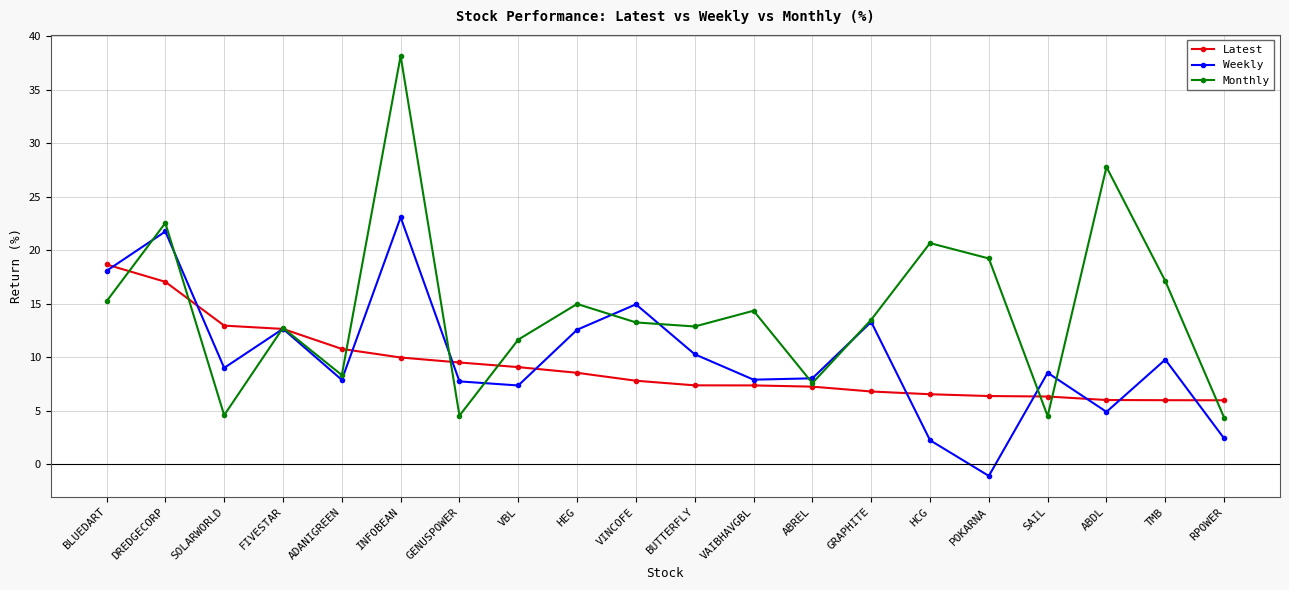

Rank the series by their average value, from highest to lowest.

Monthly, Weekly, Latest